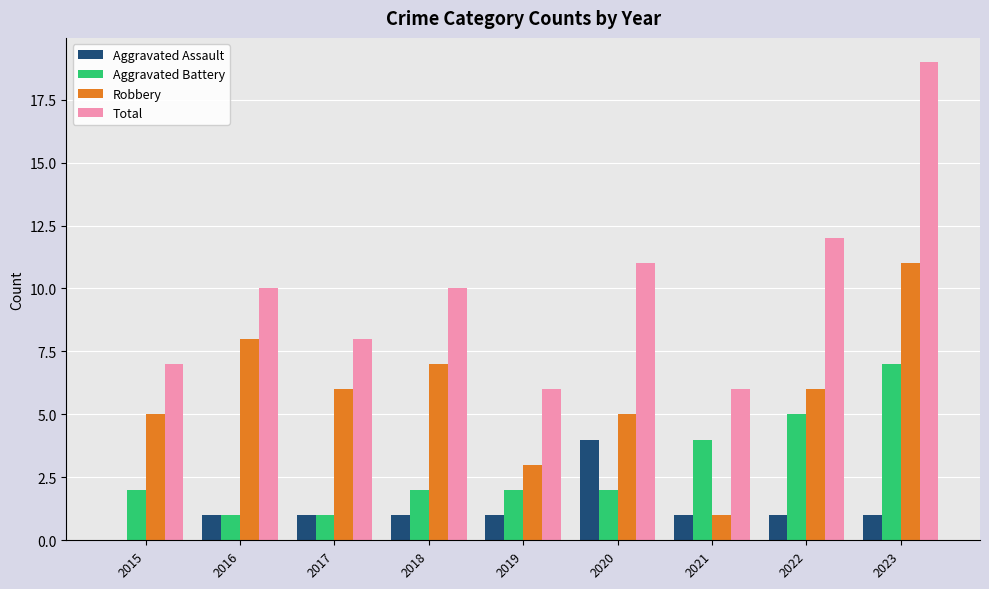

What is the sum of all Total values?

89